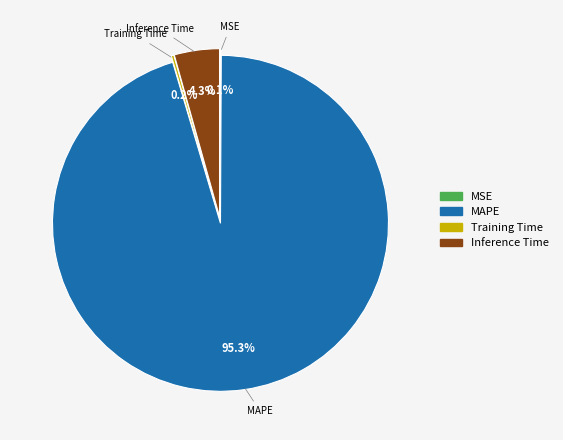

Between MAPE and Inference Time, which is larger?

MAPE